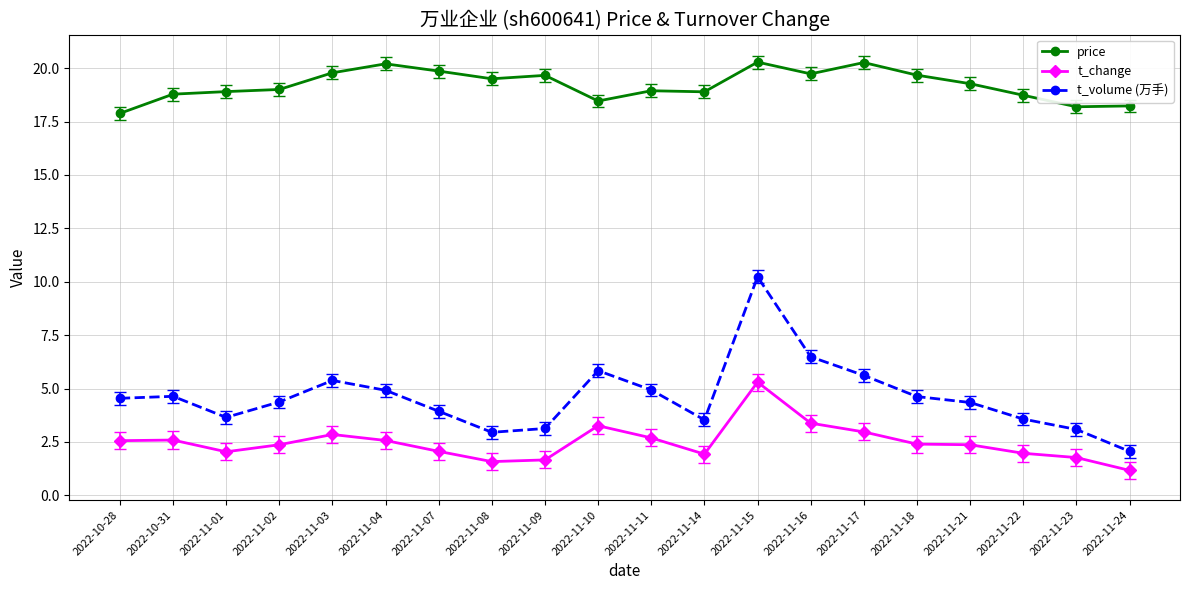

True or false: t_volume (万手) and t_change cross at least once.

False